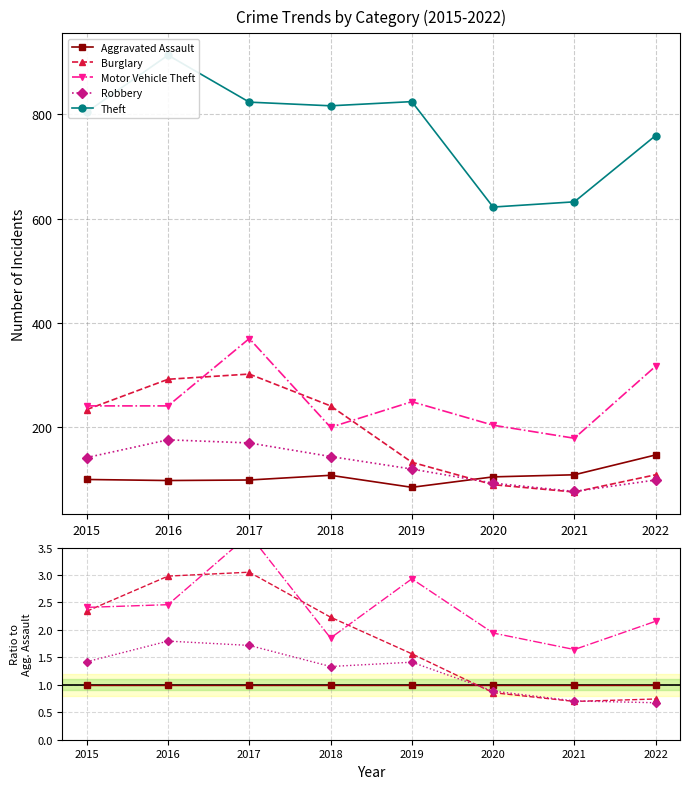

After their last crossing, which series has the higher values: Burglary or Robbery?

Burglary